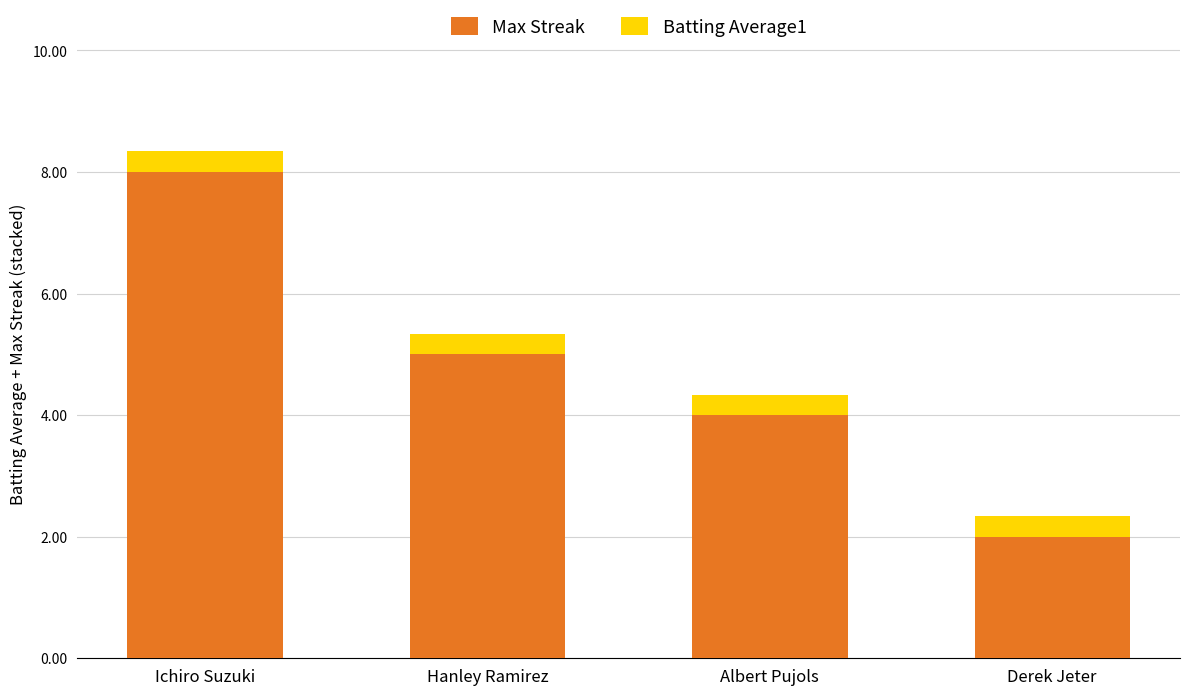

At which category is the sum across all series the highest?

Ichiro Suzuki